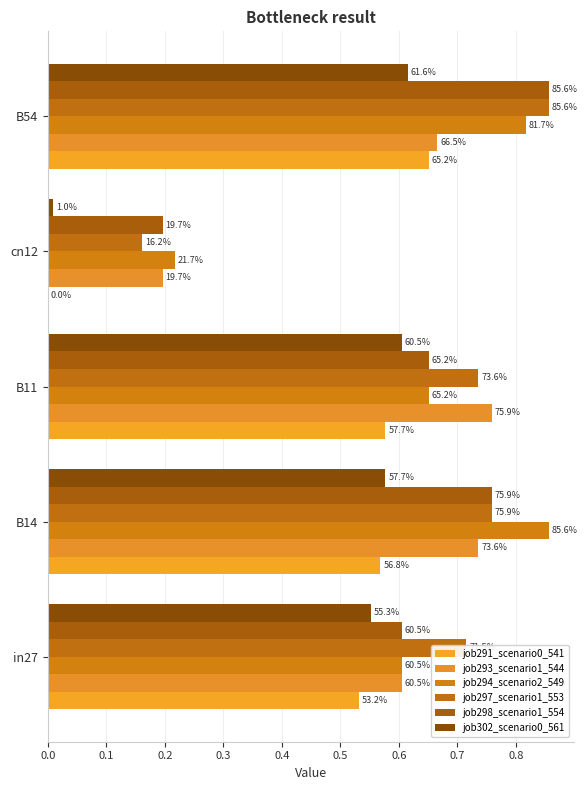

What is the difference between the maximum and second lowest values in the job294_scenario2_549 series?

0.3